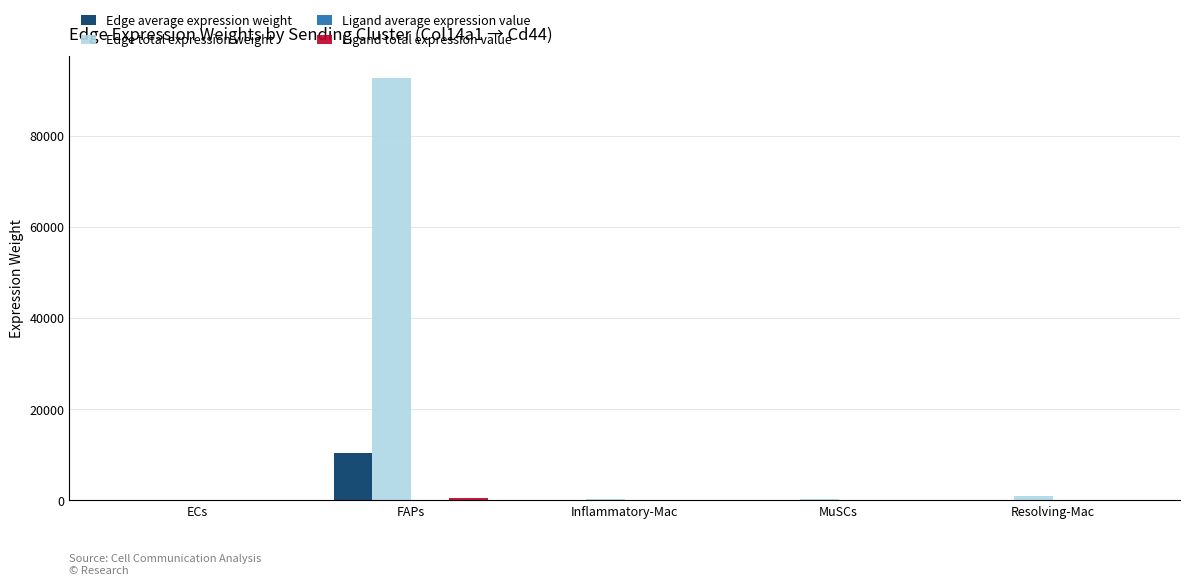

Which series has the largest total across all categories?

Edge total expression weight